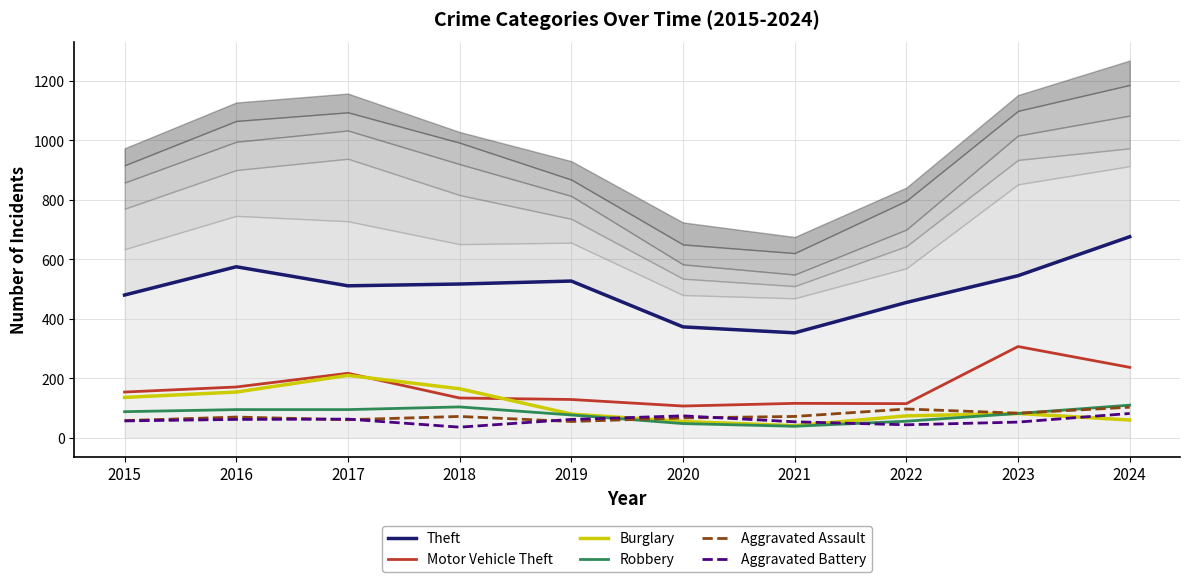

What is the total value across all series at 2017?

1157